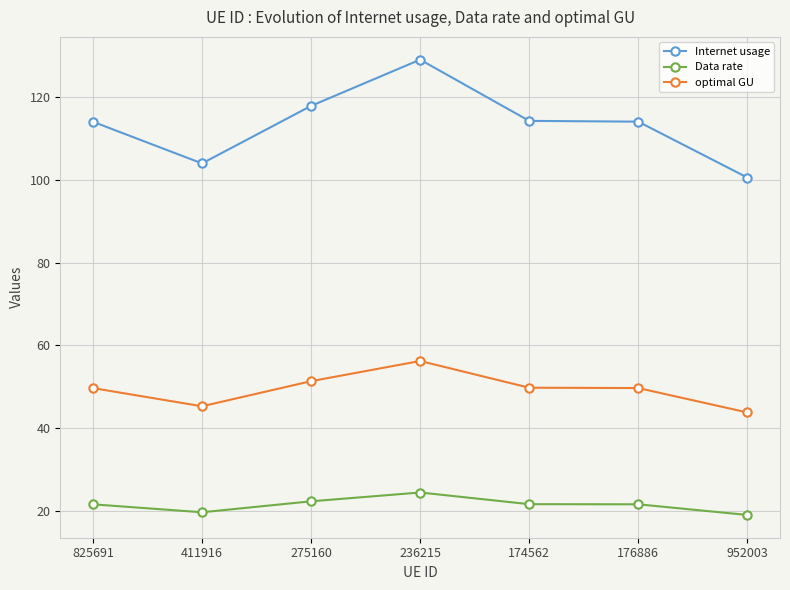

What is the label of the 6th point from the left?

176886